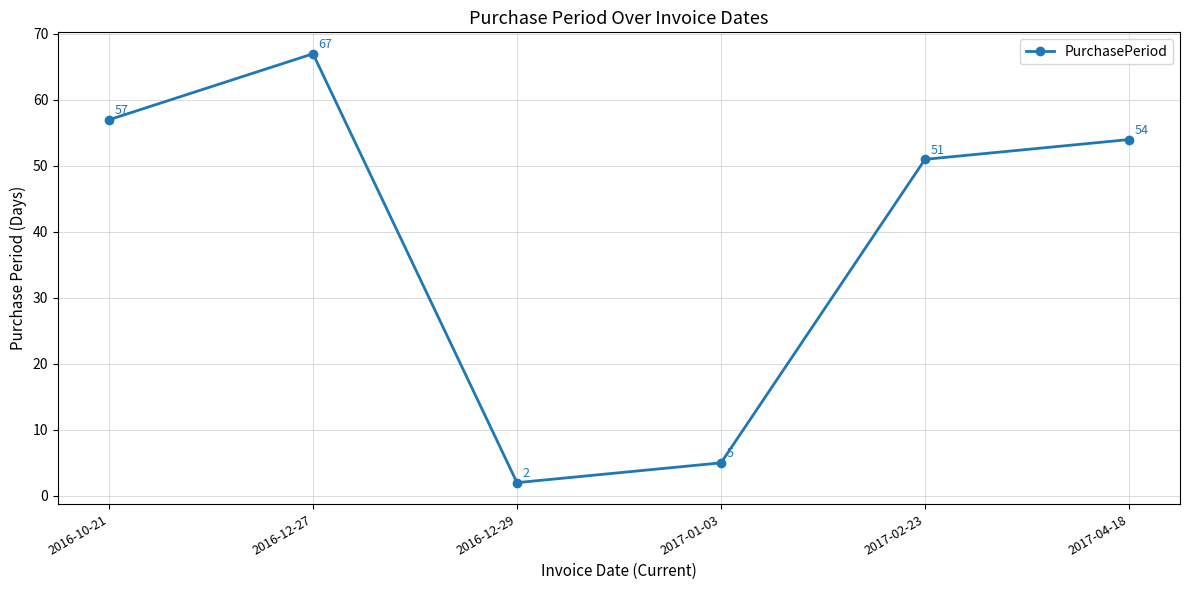

What is the label of the 1st point from the right?

2017-04-18